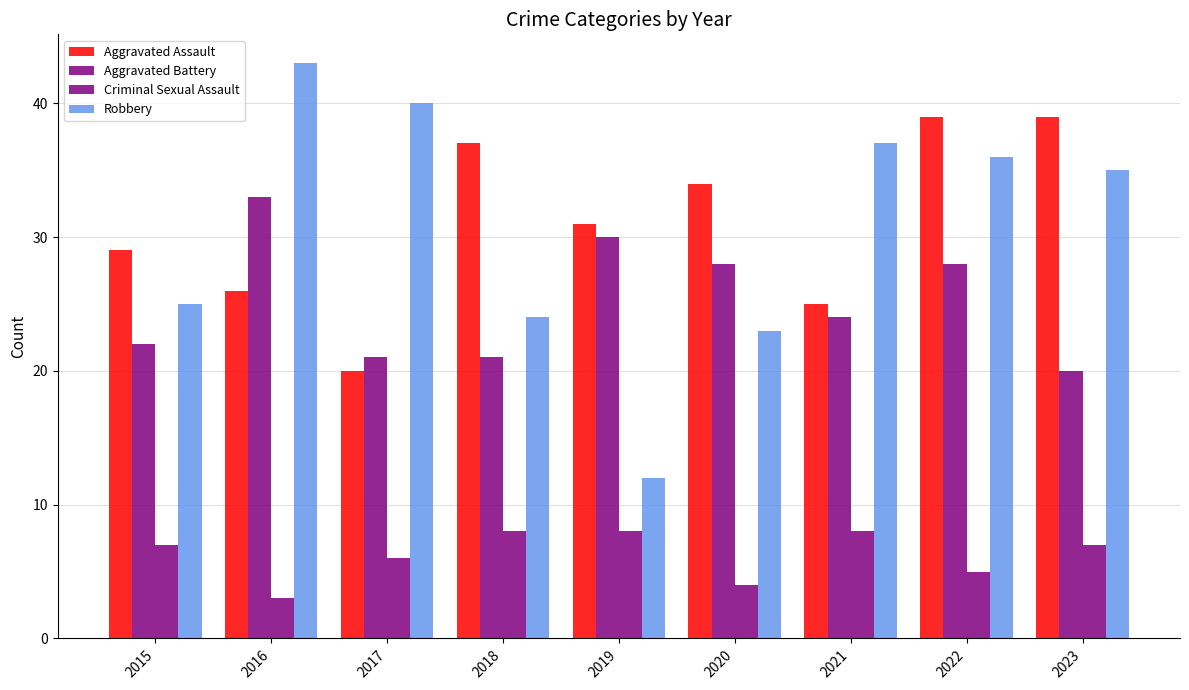

Are the bars grouped side by side (vs. stacked)?

Yes